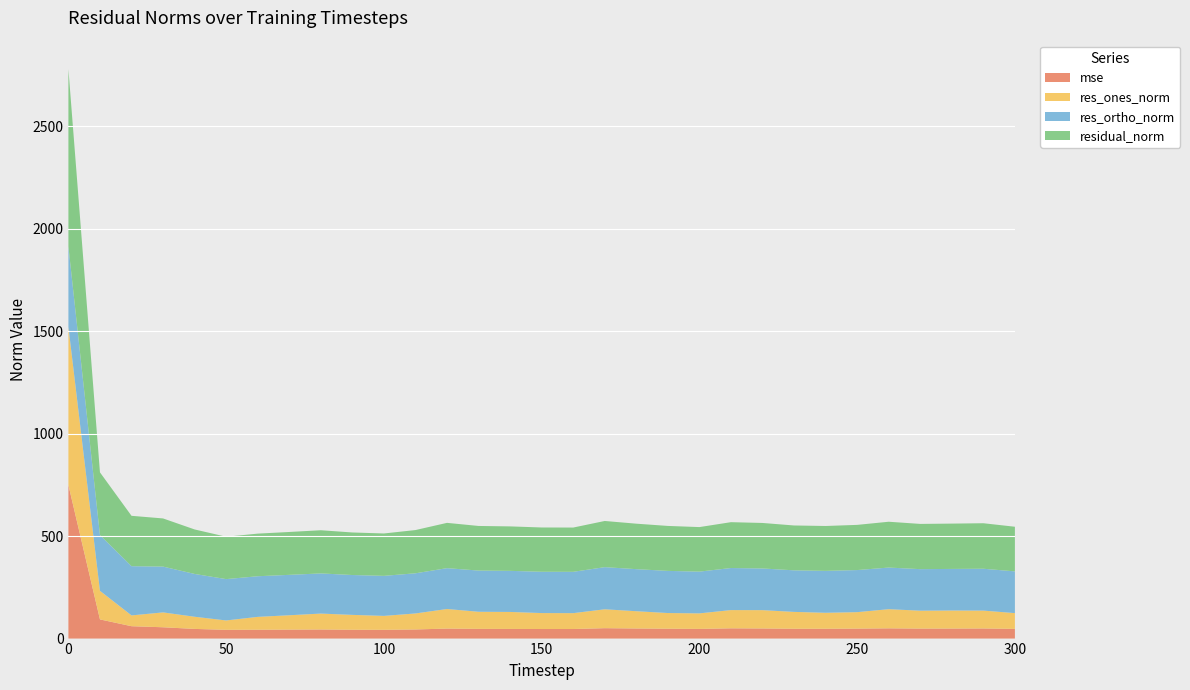

Reading left to right, what are all the values shown in this chart?

mse: 749.2	93.6	60.4	55.2	47.2	42.8	43.2	43.8	44.4	43.1	42.8	44.5	48.9	47.4	47.1	46.7	46.7	50.8	49.2	48.1	47.2	50.1	49.3	47.9	47.9	48.6	50.0	48.7	48.9	49.3	47.4
res_ones_norm: 771.4	139.5	52.7	72.6	59.4	45.7	62.7	70.1	77.7	72.6	68.0	78.1	95.5	83.5	83.0	77.9	77.5	92.2	84.3	76.6	75.8	89.0	89.5	82.4	78.0	80.4	93.5	87.4	88.1	87.3	76.9
res_ortho_norm: 392.6	272.2	240.1	223.5	208.9	201.7	198.3	197.1	195.9	194.5	195.4	196.0	199.3	201.0	200.5	201.5	201.7	205.6	205.2	205.6	203.7	205.3	203.3	202.8	204.6	205.3	203.1	202.7	202.9	204.2	203.7
residual_norm: 865.6	305.9	245.8	235.0	217.2	206.8	207.9	209.2	210.7	207.6	206.8	211.0	221.0	217.7	217.0	216.1	216.0	225.3	221.9	219.4	217.3	223.7	222.1	218.9	218.9	220.5	223.6	220.7	221.2	222.1	217.8